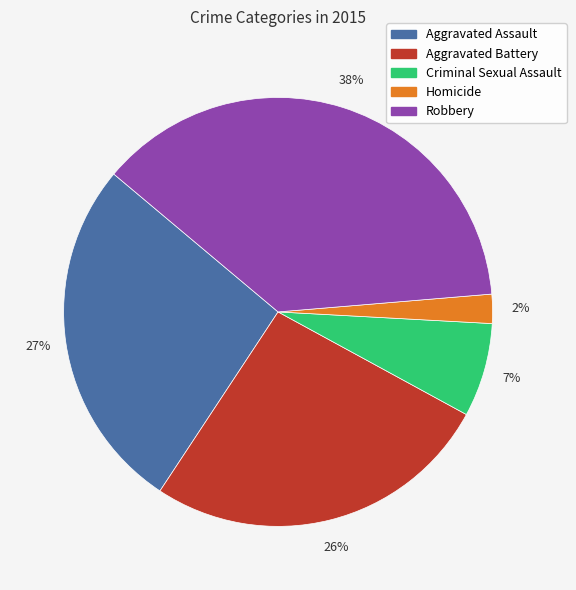

Combined, do Aggravated Battery and Robbery account for over 50%?

Yes